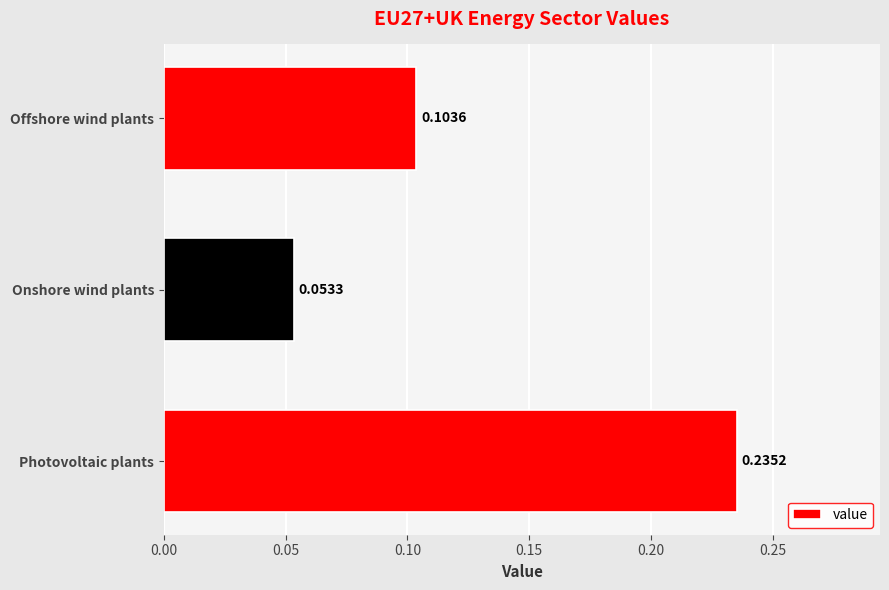

Which category has the highest value across all series?

Photovoltaic plants